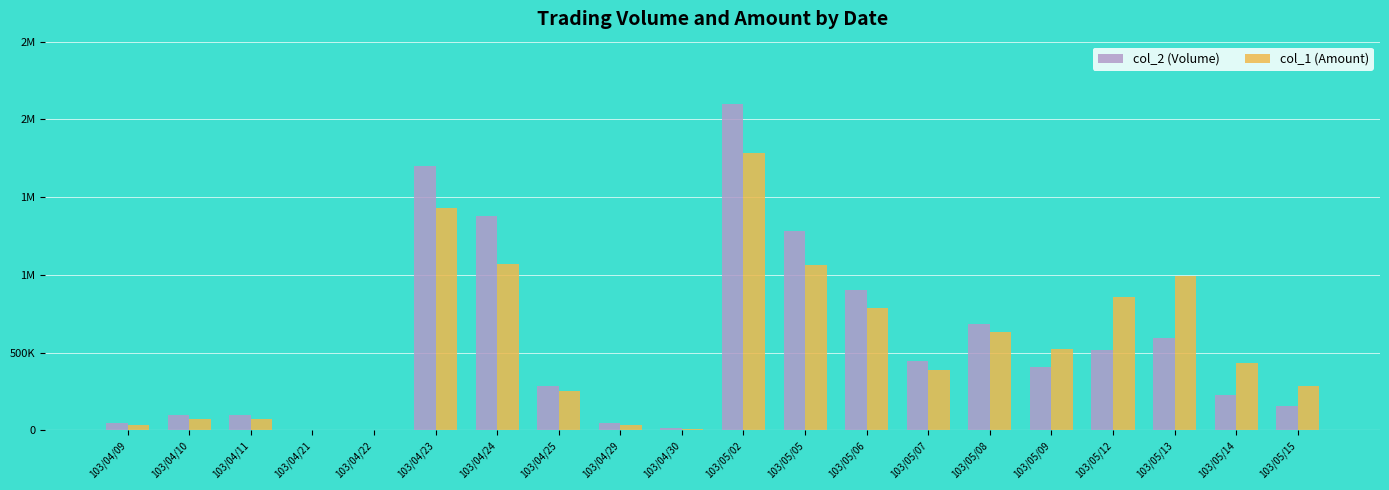

What are all the series names shown in the legend?

col_2 (Volume), col_1 (Amount)